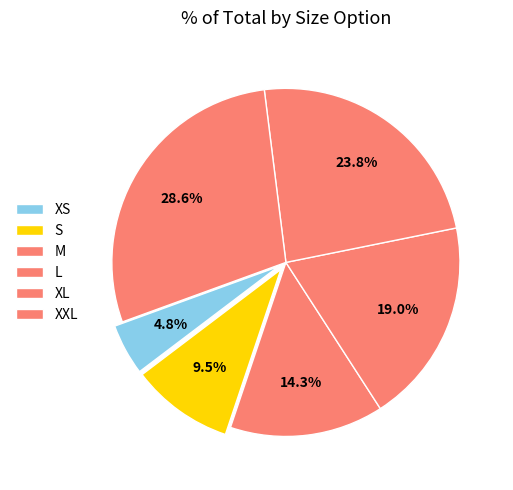

Count the number of slices in the pie.

6